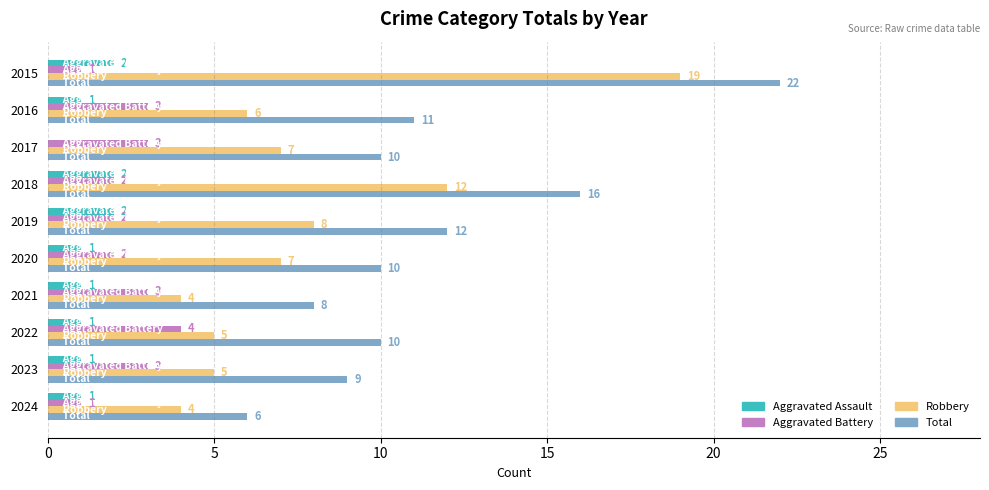

How many Aggravated Assault values are between 1 and 2?

9